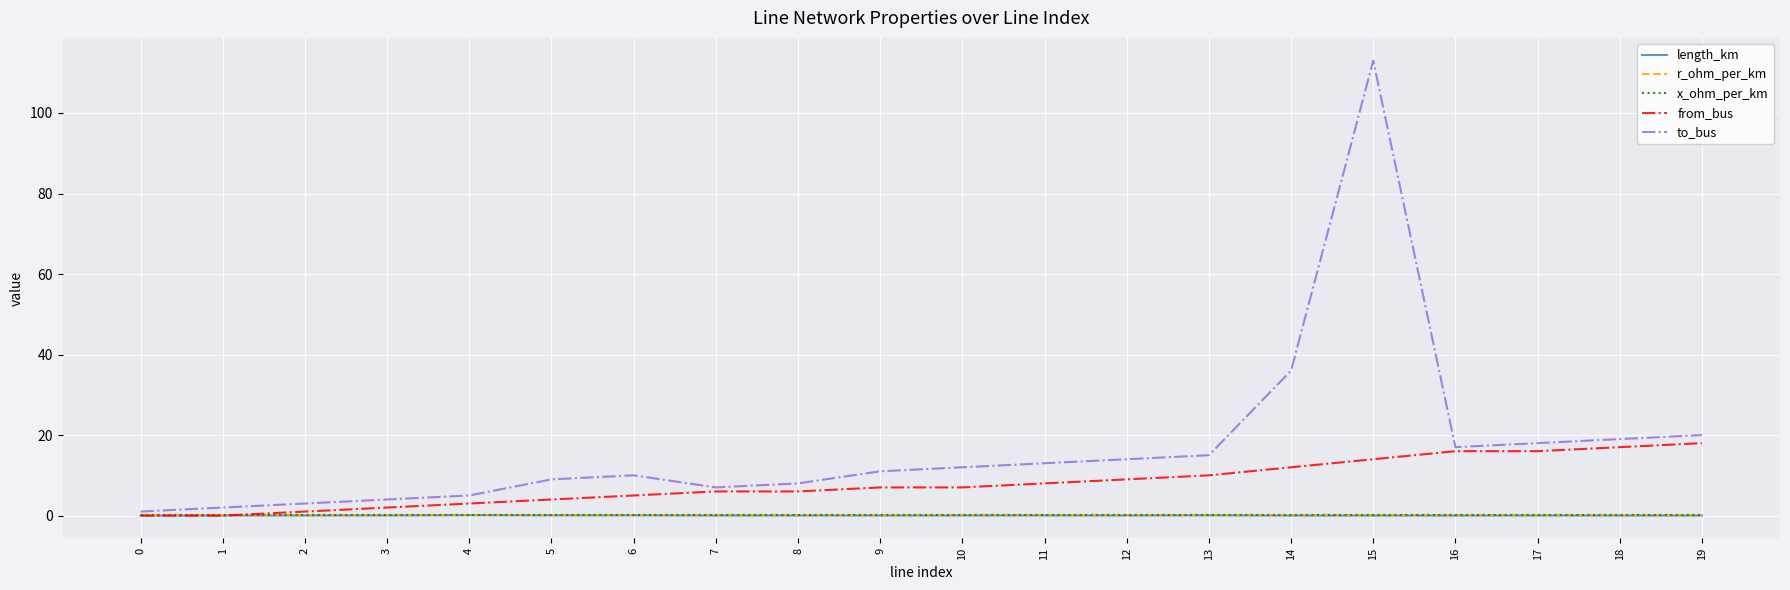

The to_bus series shows 36.0 at 14. True or false?

True